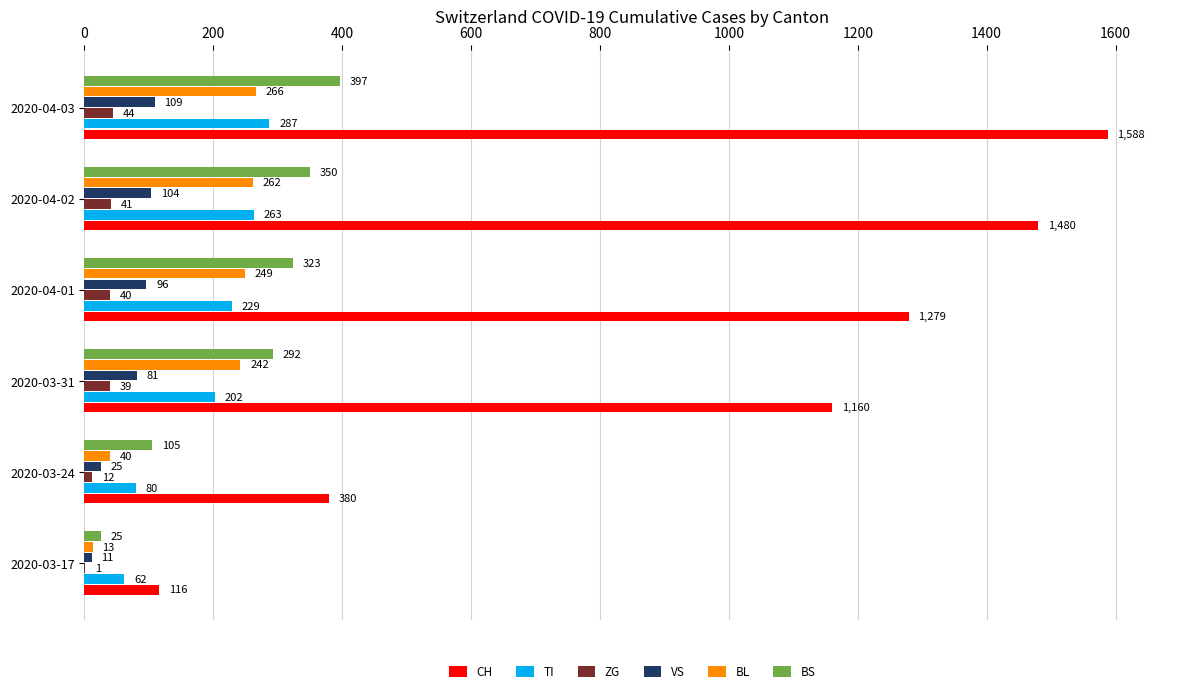

What are all the series names shown in the legend?

CH, TI, ZG, VS, BL, BS